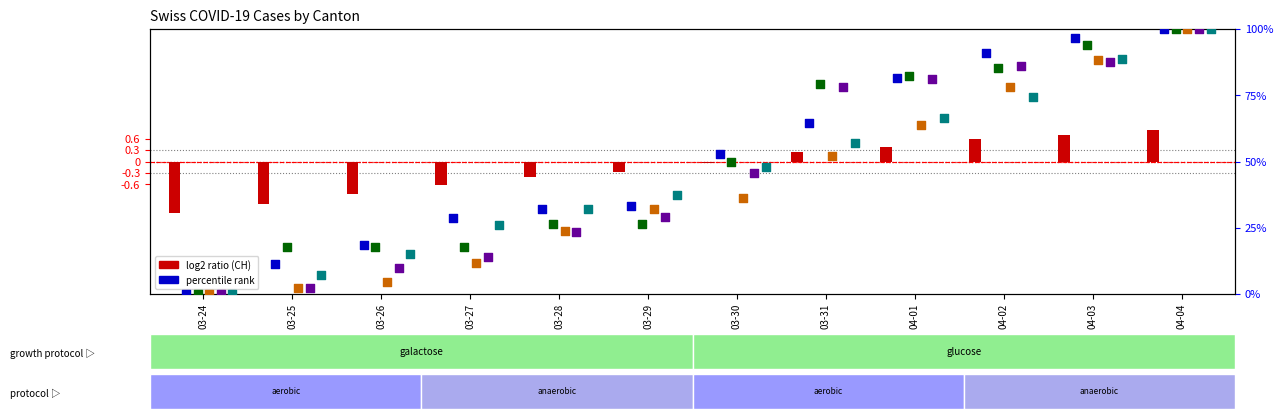

At how many categories does at least one series exceed 68?

5